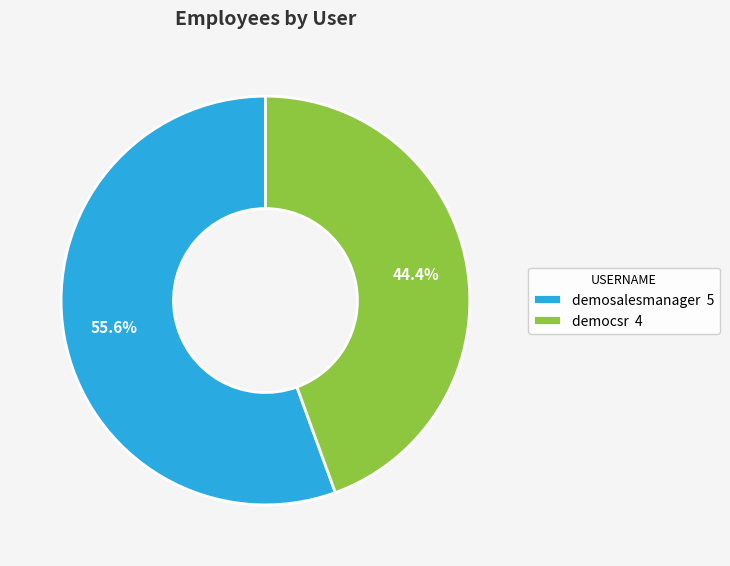

To the nearest percent, what percentage of the pie is democsr?

44%